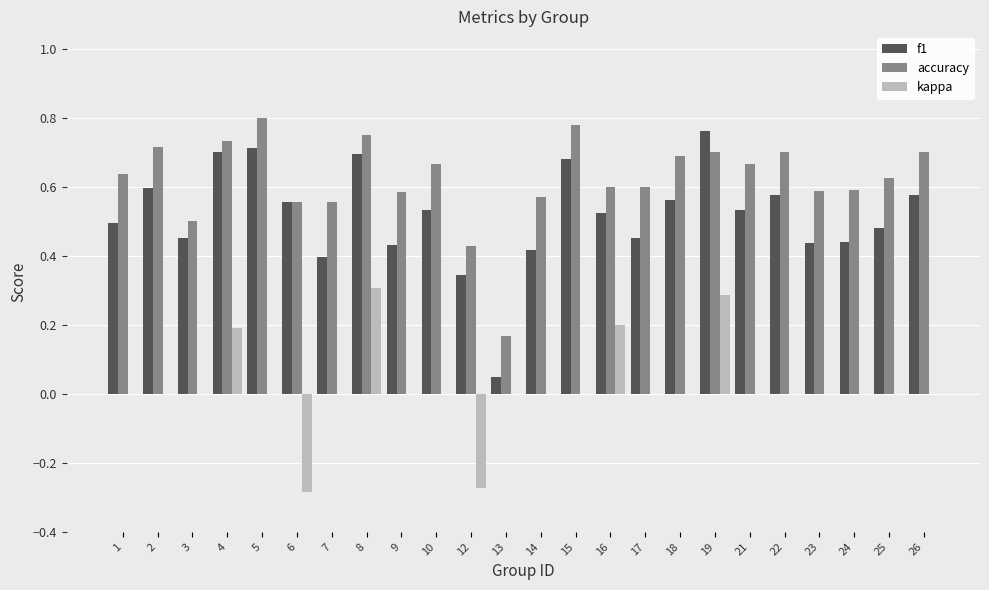

The value of kappa at 10 is 0.0. True or false?

True